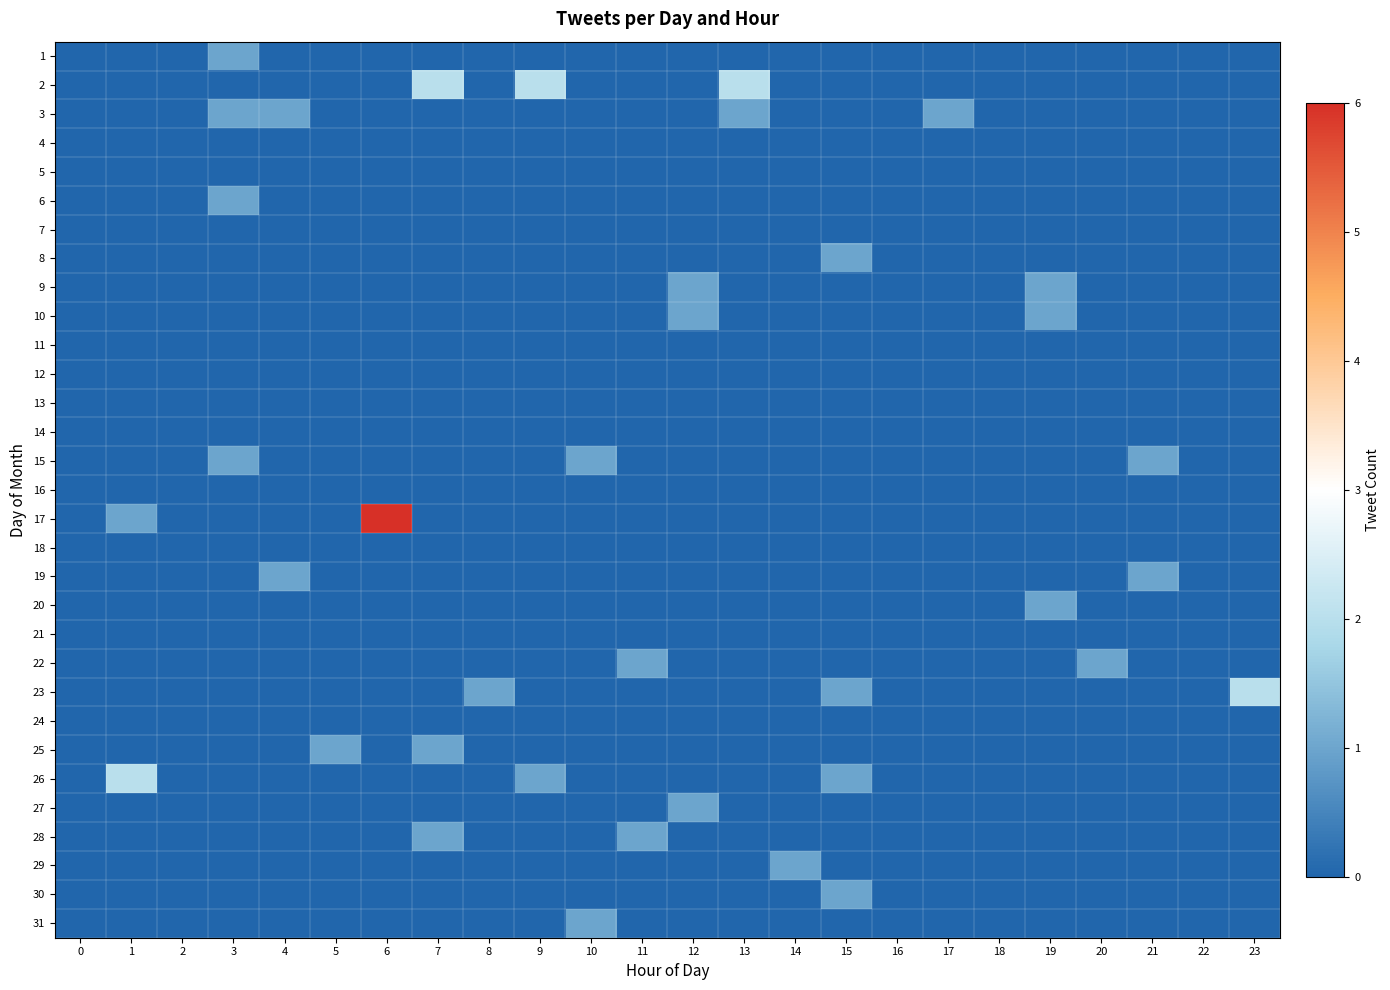

What is the total value across all series at 23?

2